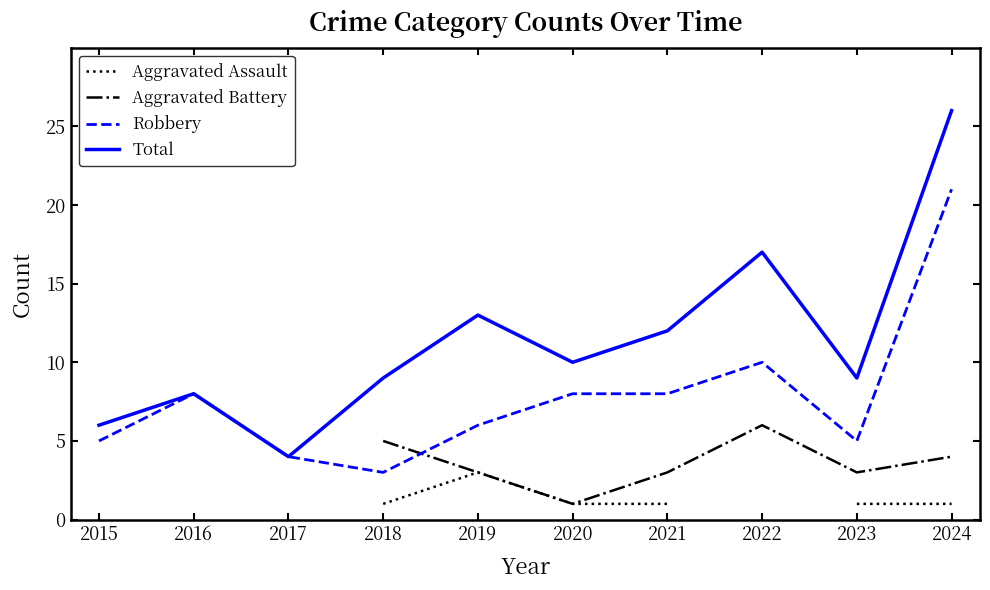

What are all the series names shown in the legend?

Aggravated Assault, Aggravated Battery, Robbery, Total